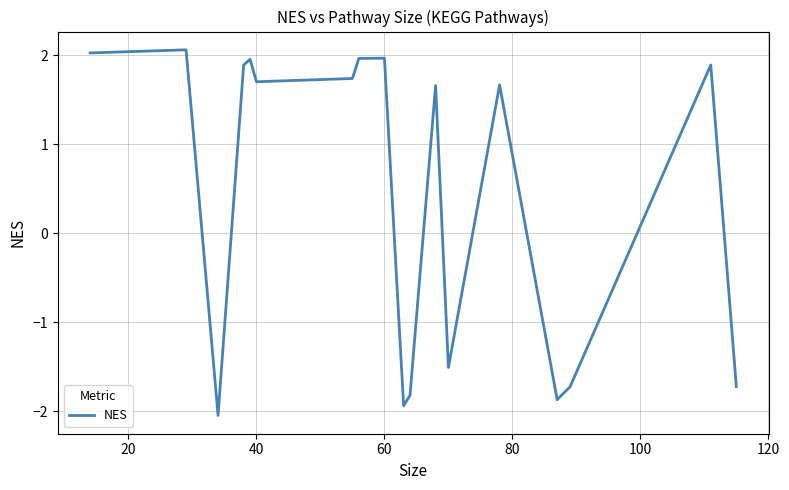

What is the greatest value displayed?

2.1